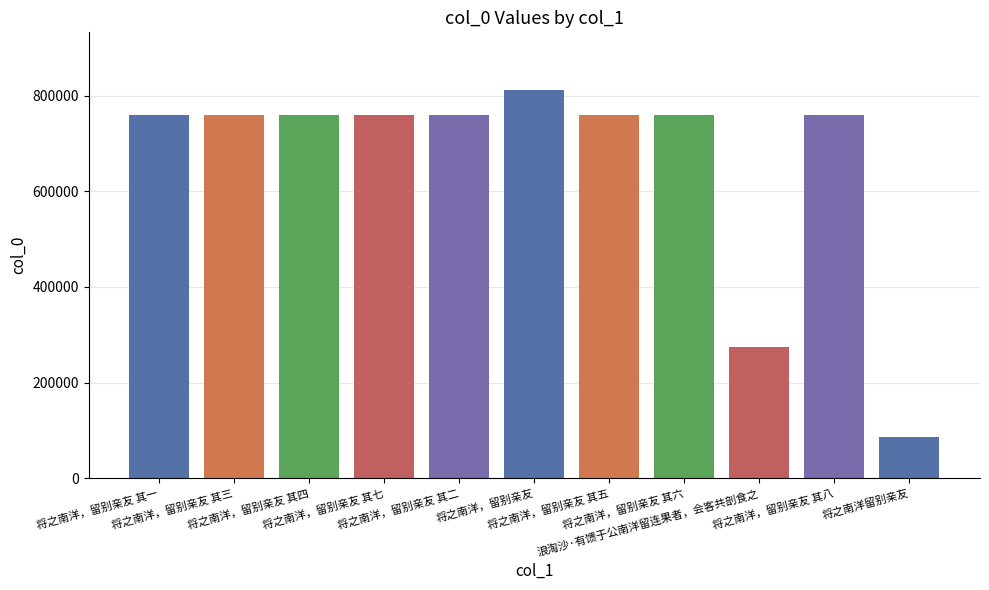

How many bars are there in total?

11